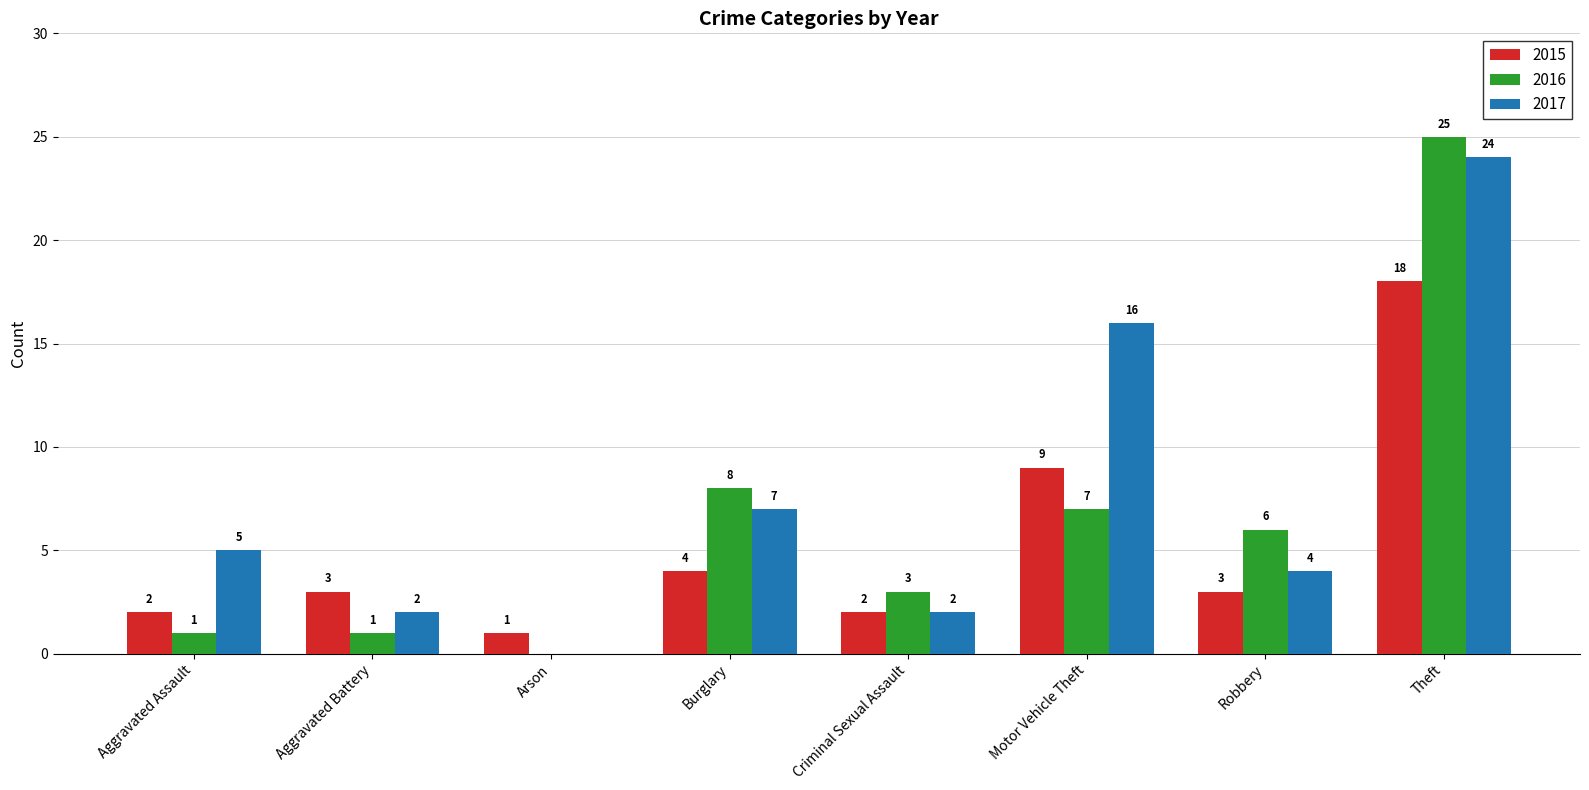

At which category is the sum across all series the highest?

Theft